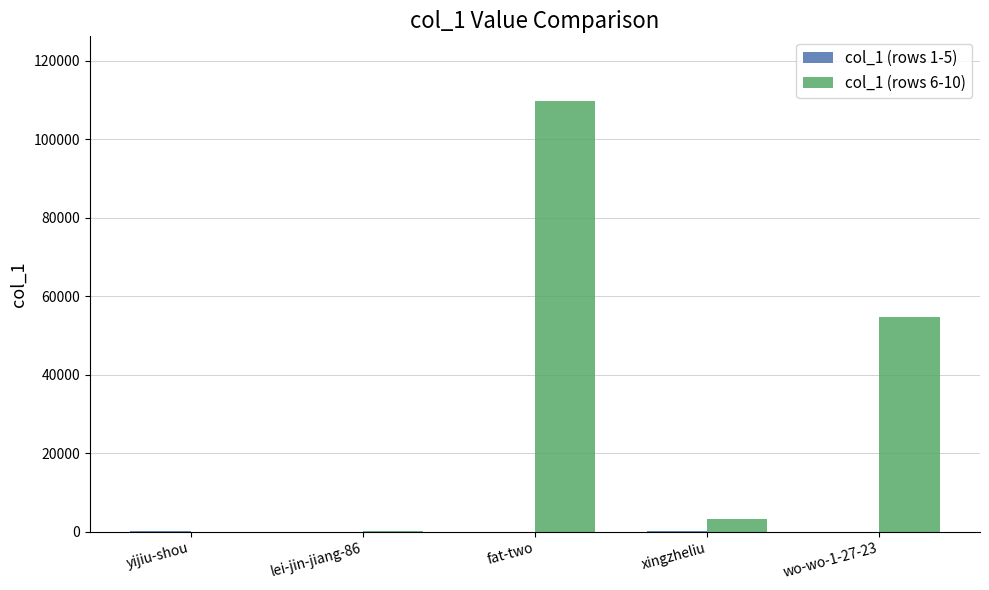

Which category has the highest value across all series?

fat-two